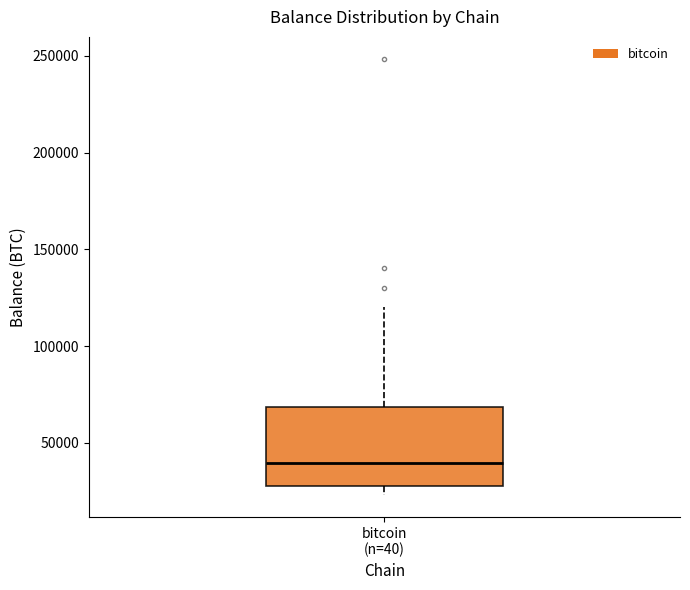

Where does the upper whisker of the box for bitcoin (n=40) end on the y-axis? The values are not printed on the chart, so give them approximately, as read against the axis.

120000